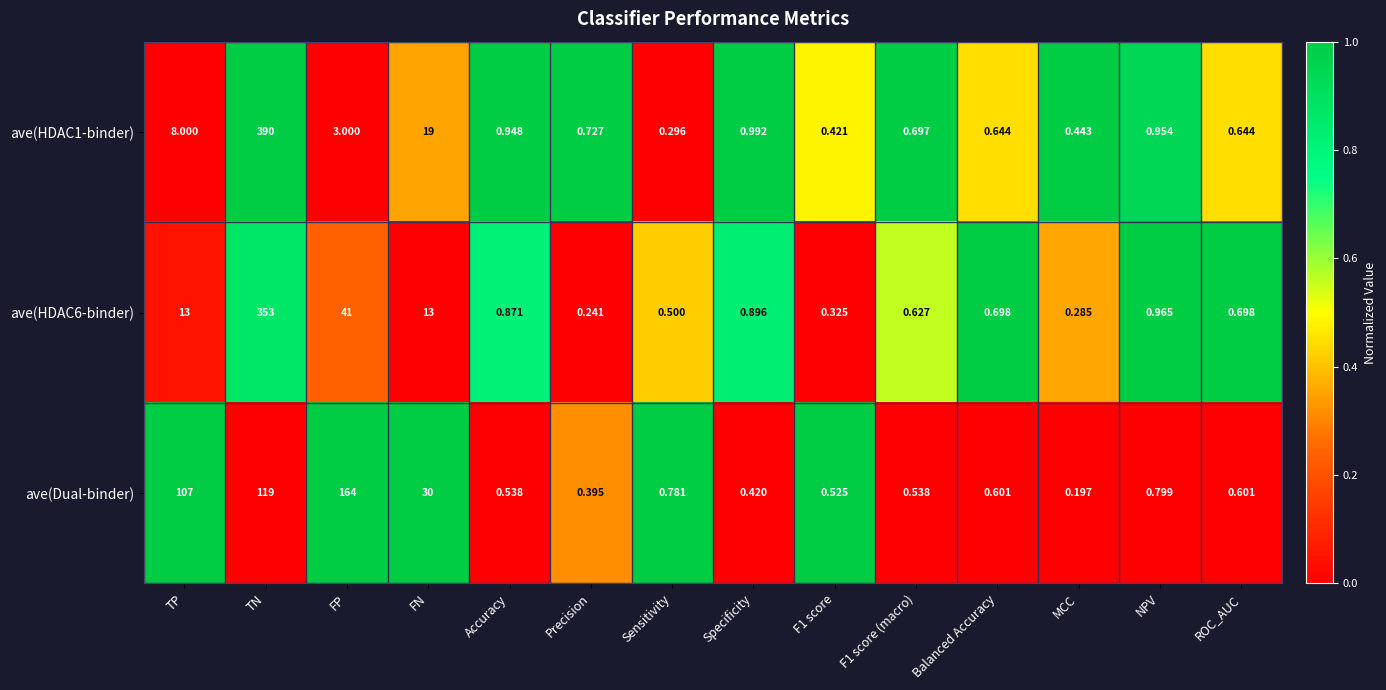

At Balanced Accuracy, list the series in order from largest to smallest.

ave(HDAC6-binder), ave(HDAC1-binder), ave(Dual-binder)